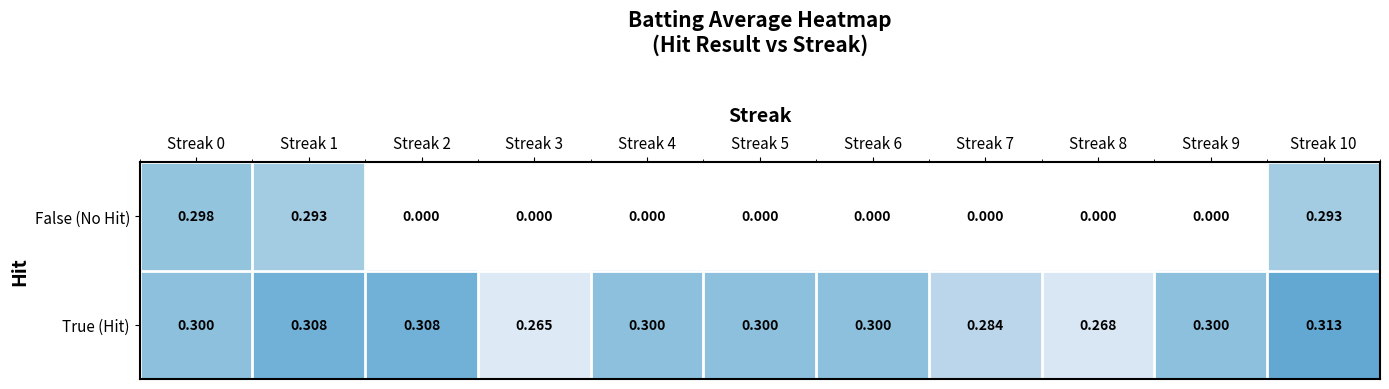

At which category is the sum across all series the highest?

Streak 10